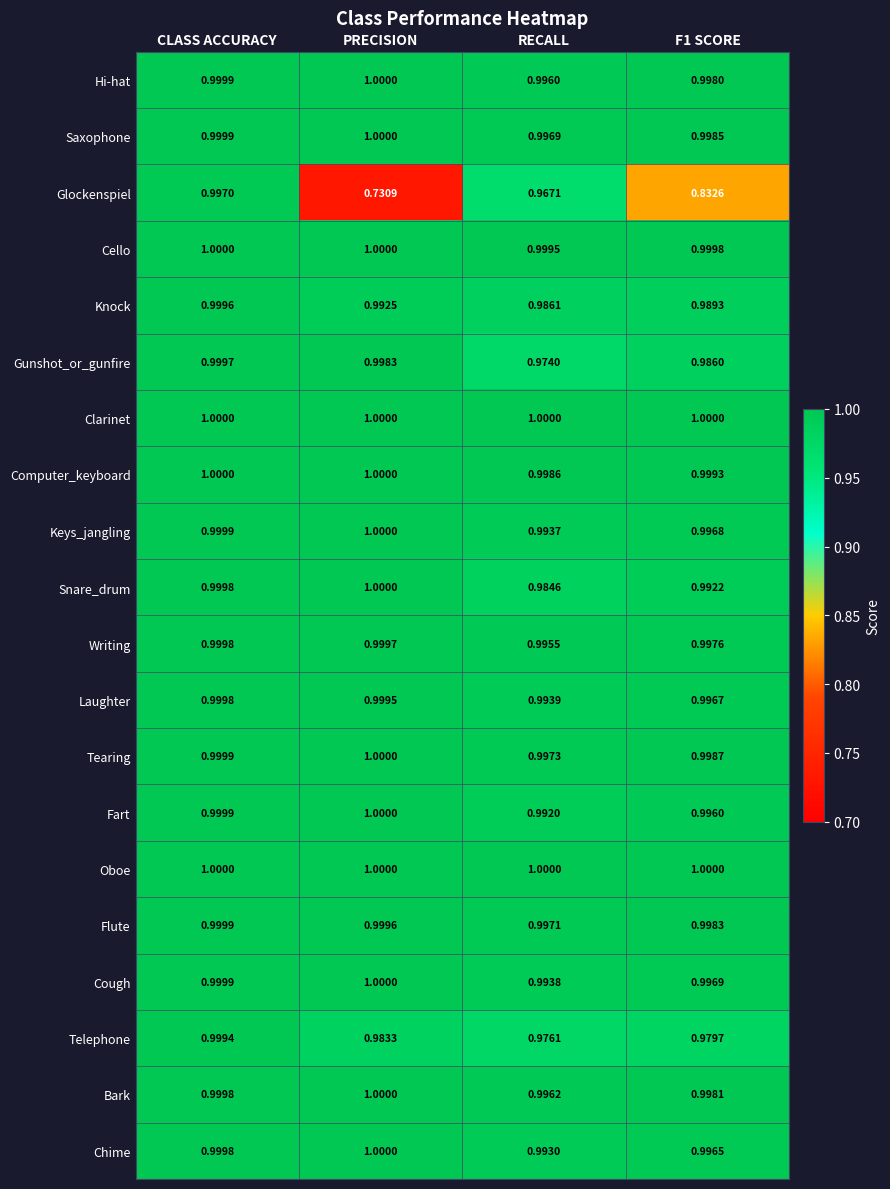

Which series has the widest spread of values?

Glockenspiel